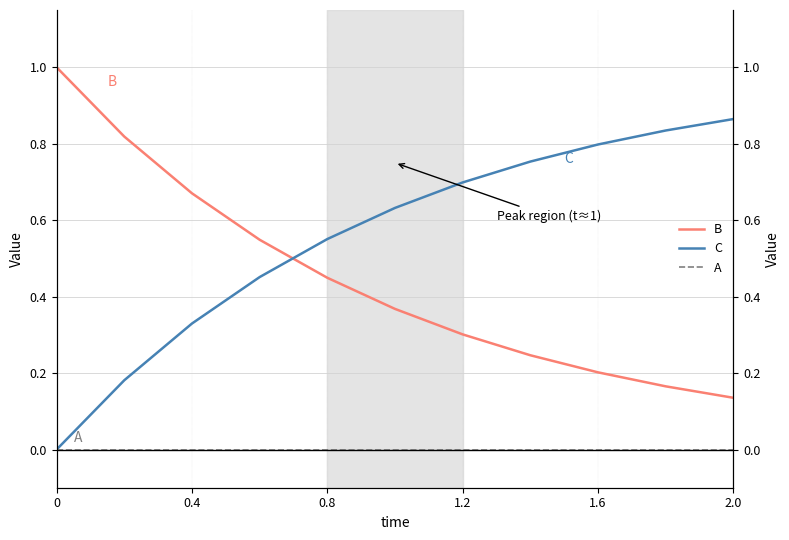

True or false: B and A intersect in this chart.

False